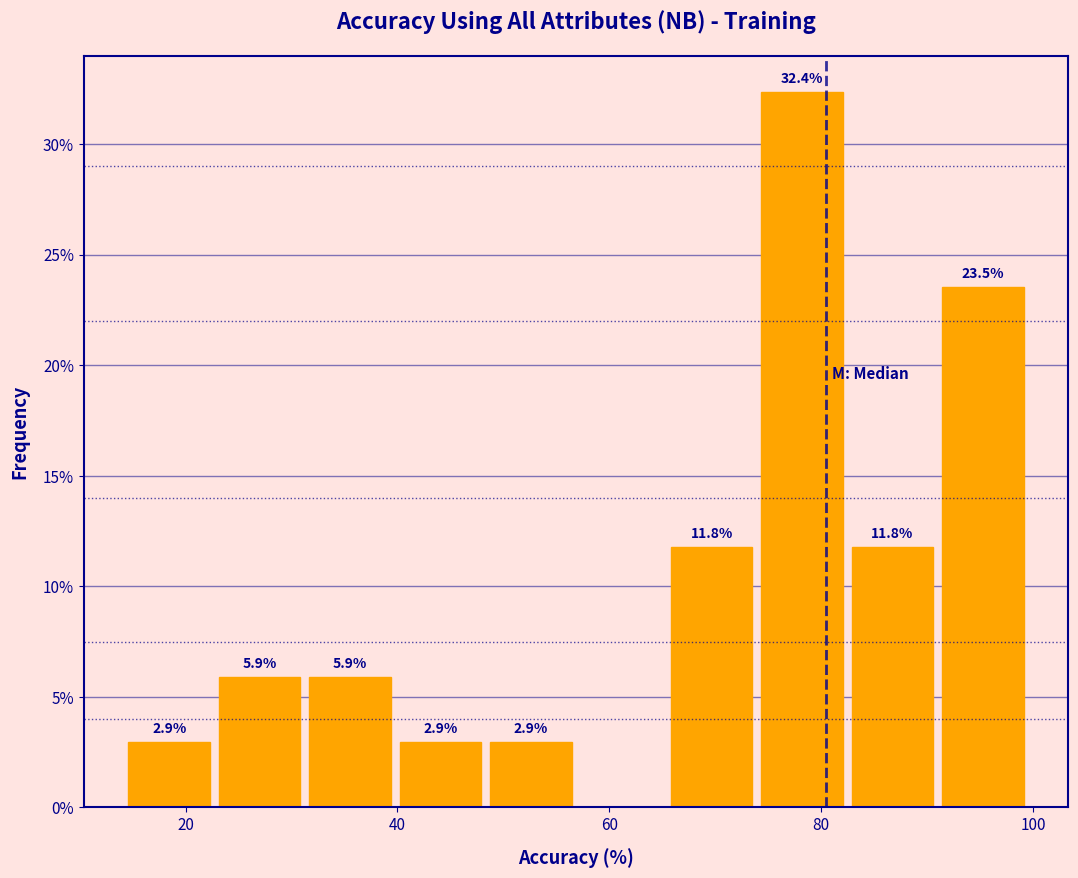

Over which range of the x-axis is the bar tallest?

74 to 82